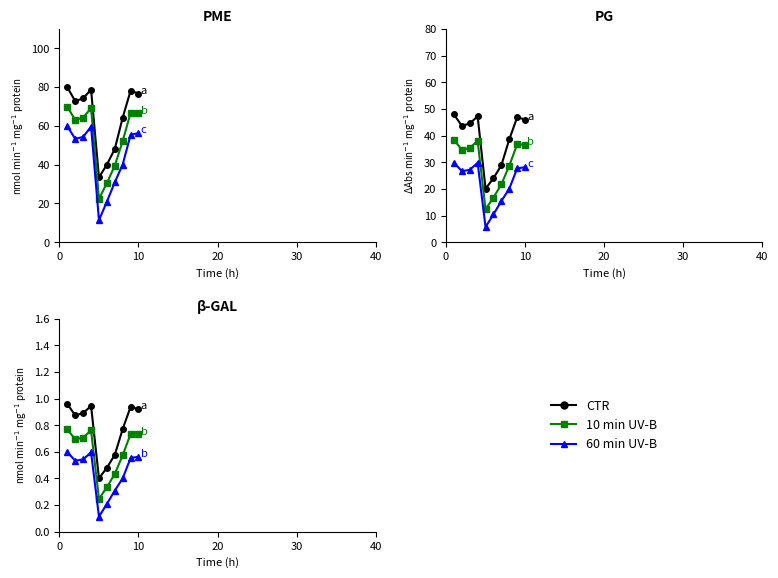

True or false: 10 min UV-B and 60 min UV-B cross at least once.

False